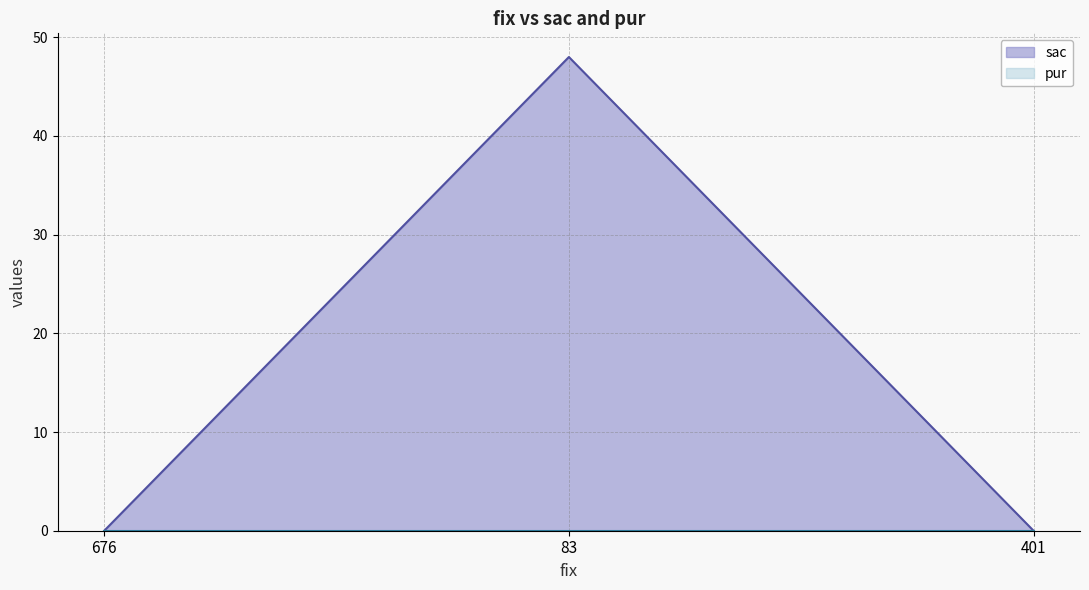

Does the chart have visible grid lines?

Yes